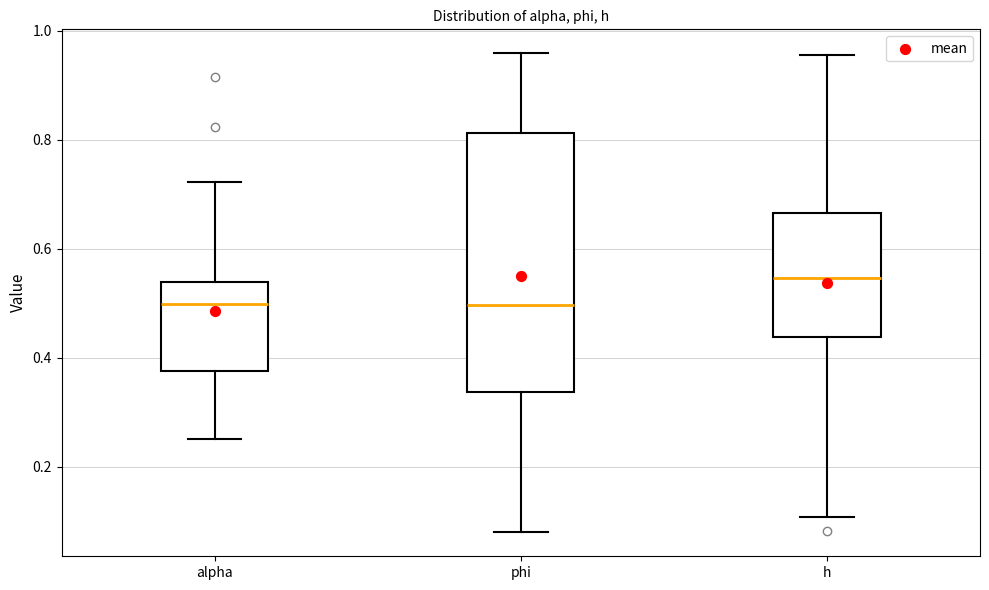

Which box's median line is the highest?

h